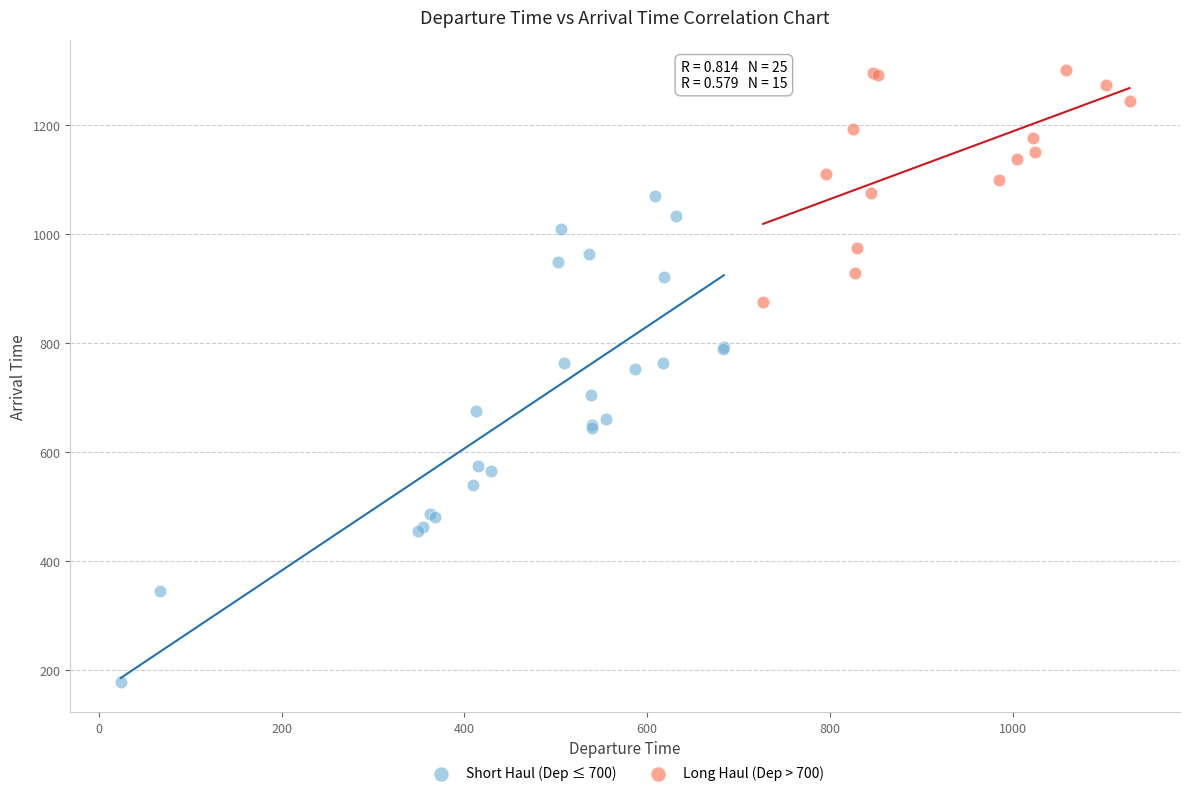

Which series reaches the maximum Y coordinate?

Long Haul (Dep > 700)